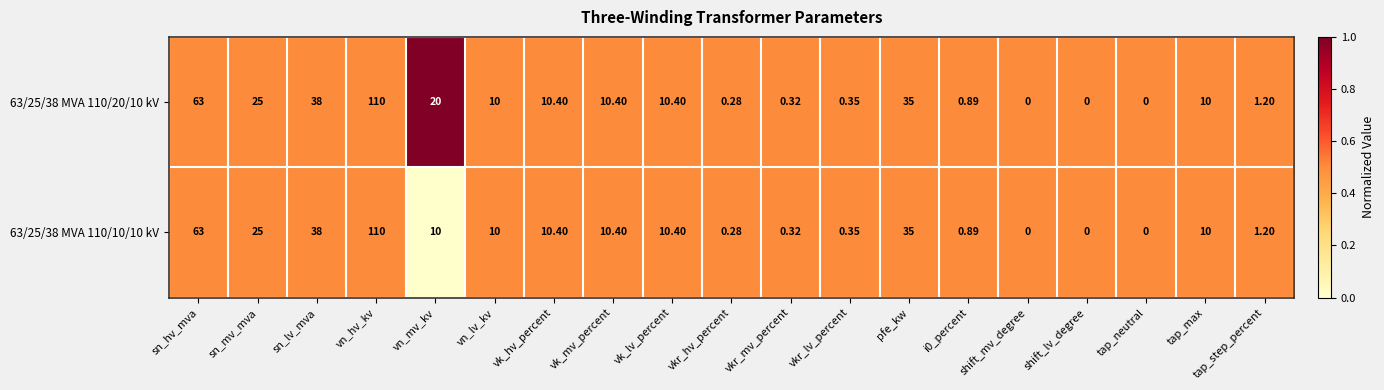

Where does the 63/25/38 MVA 110/20/10 kV series first go above 10?

sn_hv_mva